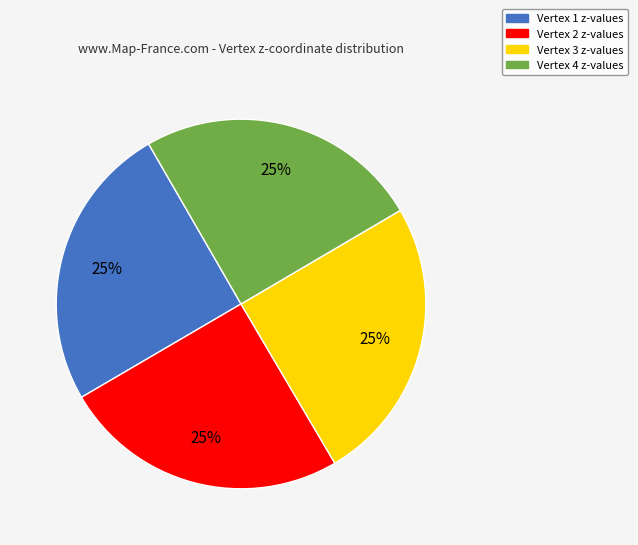

Is it true that Vertex 2 is 18% of the pie?

False